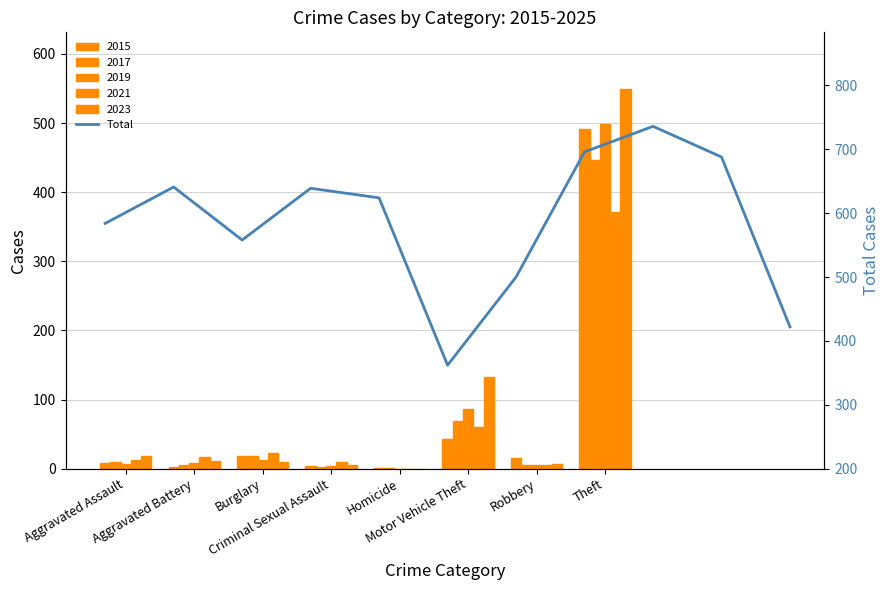

Reading left to right, what are all the values shown in this chart?

584	641	558	639	624	362	500	696	736	688	422